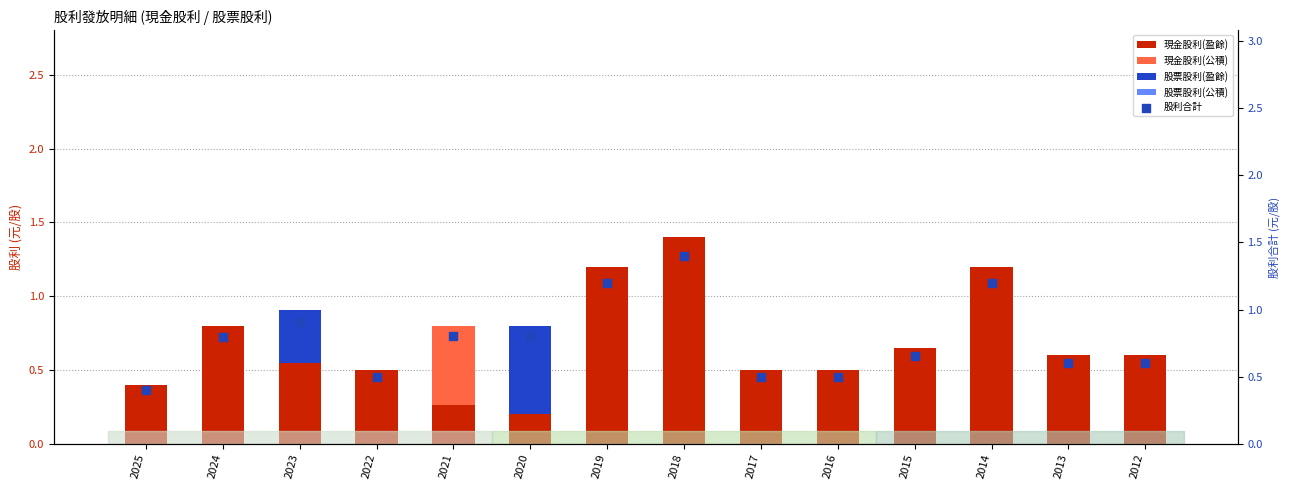

At how many categories does at least one series exceed 1?

3